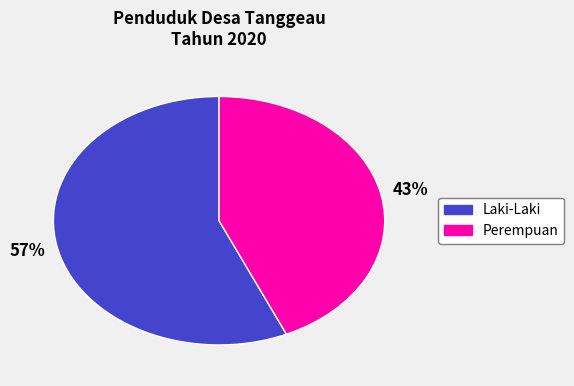

Which slice is the largest?

Laki-Laki